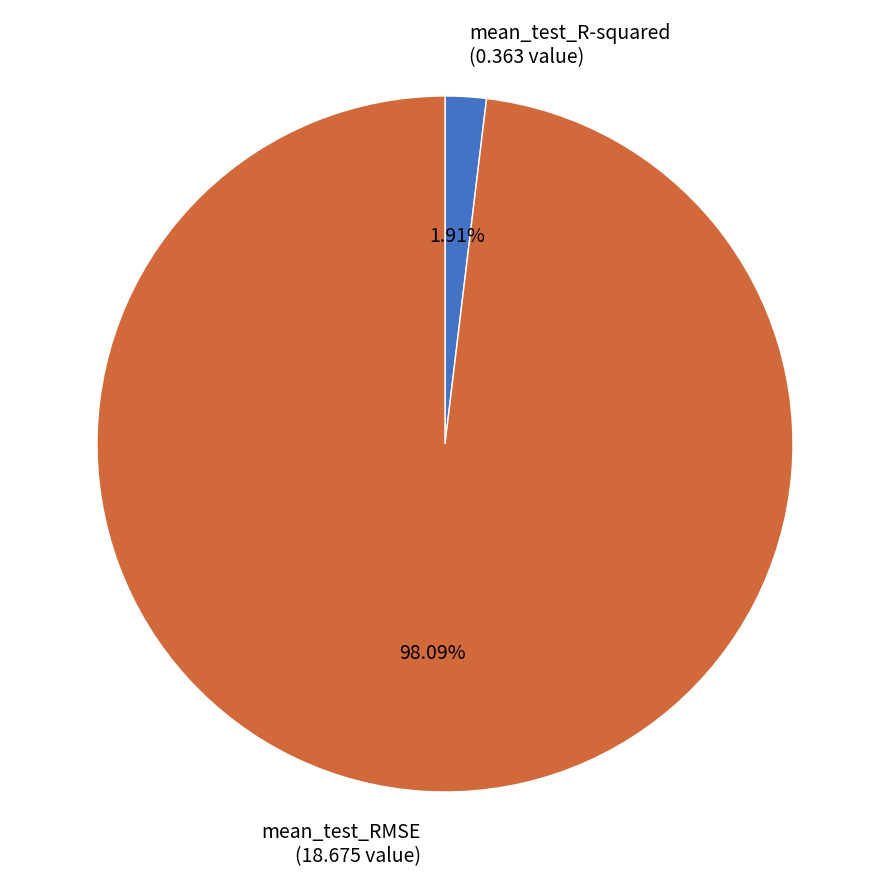

To the nearest percent, what is the difference between the mean_test_R-squared and mean_test_RMSE slice percentages?

96%